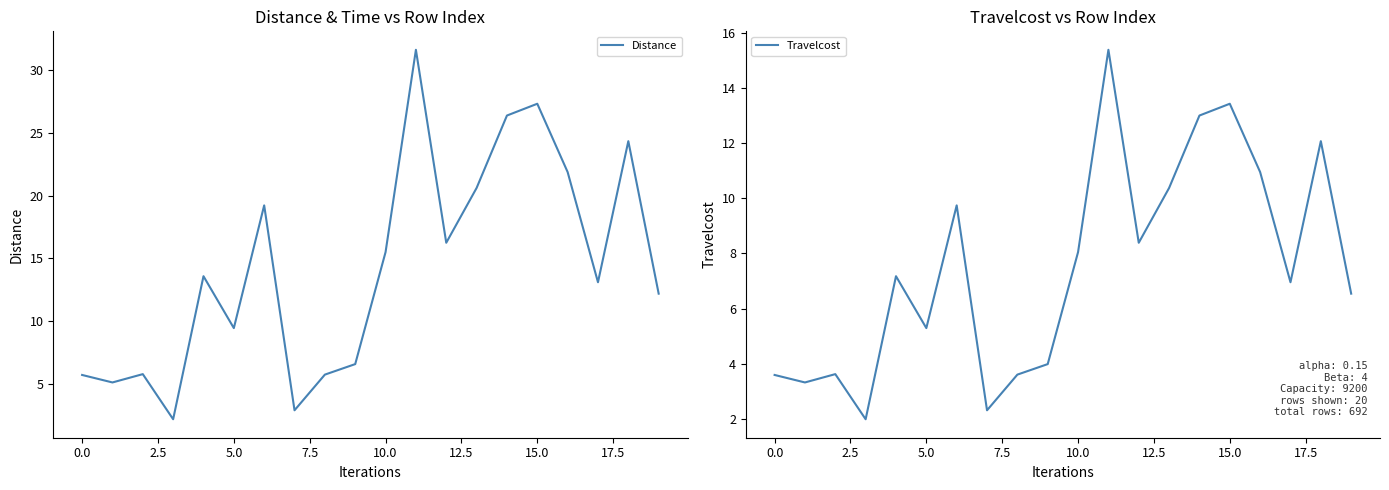

What are all the series names shown in the legend?

Distance, Travelcost